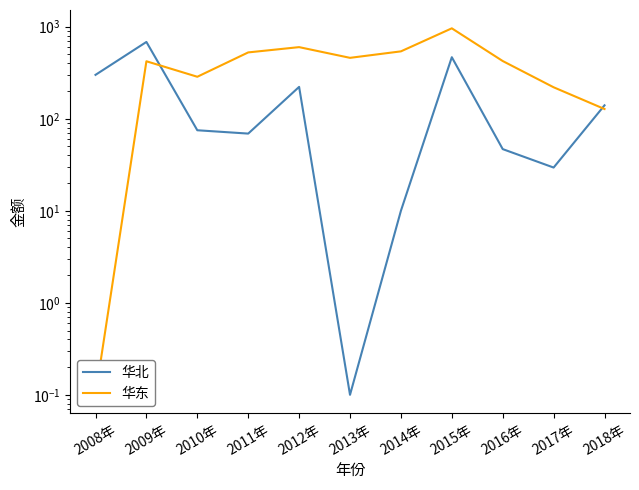

Reading left to right, list all the values displayed in this chart.

华北: 2008年=300.0	2009年=683.4	2010年=75.0	2011年=69.0	2012年=222.0	2013年=0.1	2014年=10.0	2015年=466.5	2016年=46.8	2017年=29.5	2018年=140.0
华东: 2008年=0.1	2009年=421.5	2010年=286.0	2011年=526.0	2012年=600.3	2013年=459.2	2014年=540.0	2015年=961.0	2016年=424.0	2017年=219.9	2018年=127.6